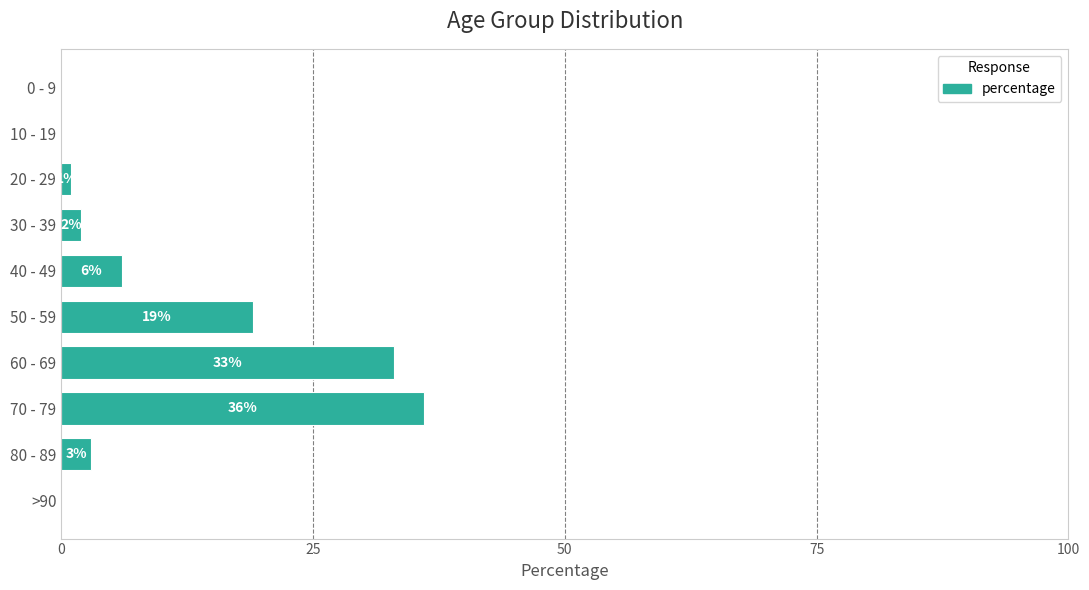

Reading top to bottom, what are all the values shown in this chart?

0 - 9=0	10 - 19=0	20 - 29=1	30 - 39=2	40 - 49=6	50 - 59=19	60 - 69=33	70 - 79=36	80 - 89=3	>90=0